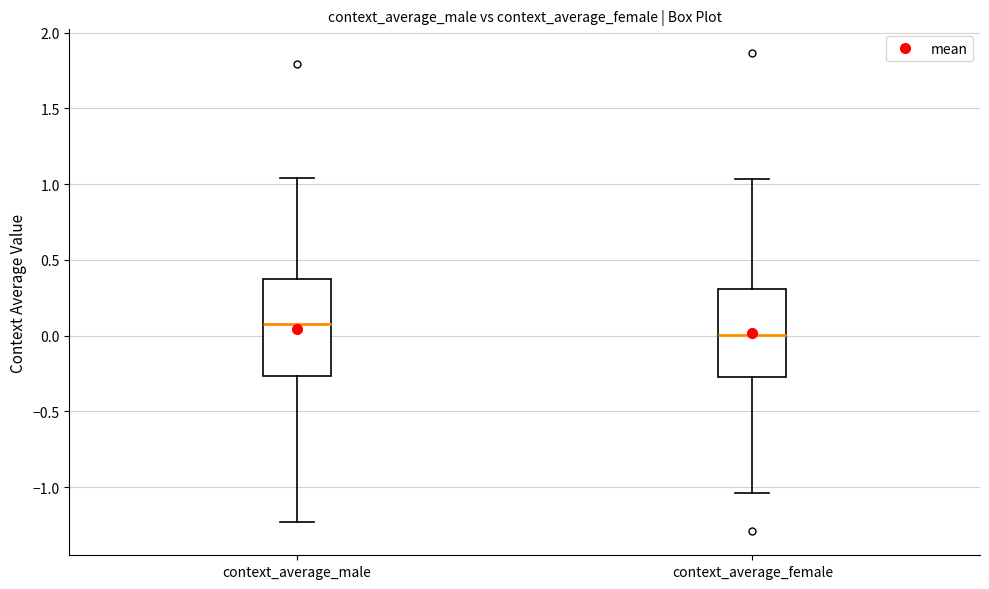

Reading left to right, transcribe this box plot: for each box, give where its median line is, the range the box spans, and where its two whiskers end, as read against the y-axis. The values are not printed on the chart, so give them approximately, as read against the axis.

context_average_male: median 0.10, box -0.25 to 0.40, whiskers -1.25 to 1.05
context_average_female: median 0.00, box -0.25 to 0.30, whiskers -1.05 to 1.05